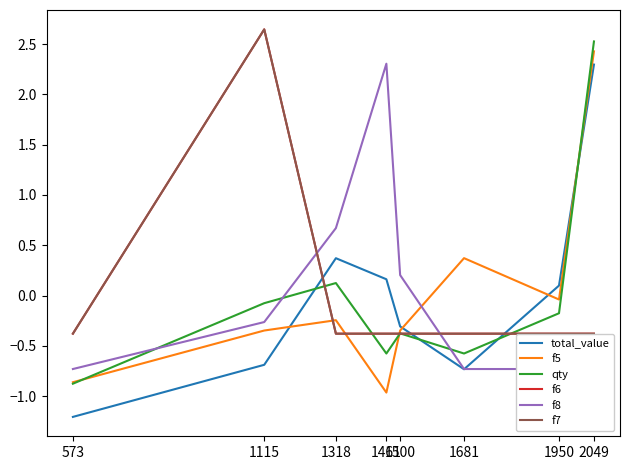

Which series has the largest total across all categories?

total_value